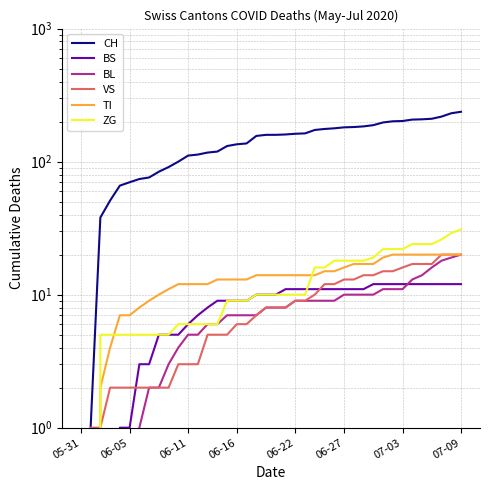

How many values in the BS series are below 10?

18